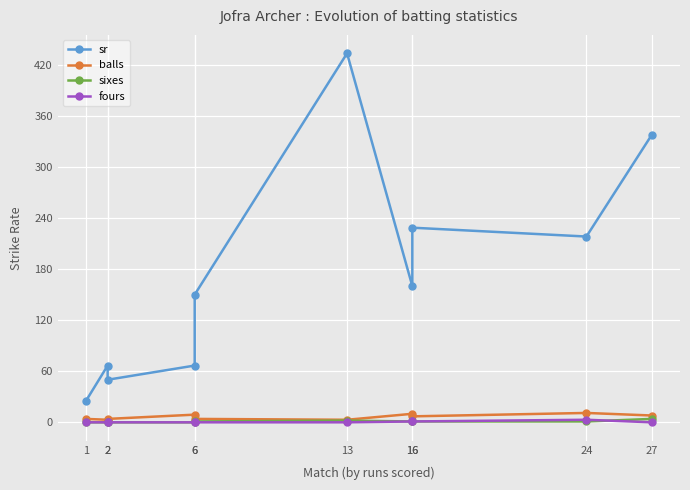

True or false: sixes and sr cross at least once.

False